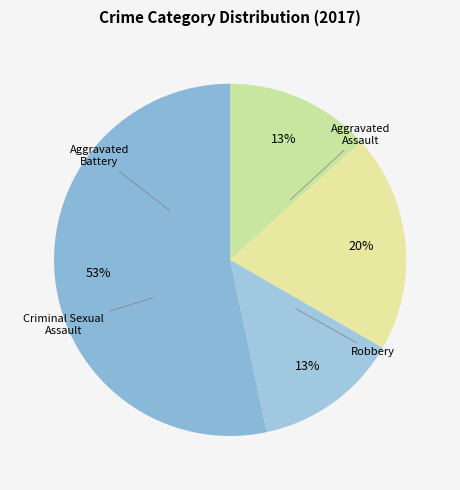

Count the number of slices in the pie.

4